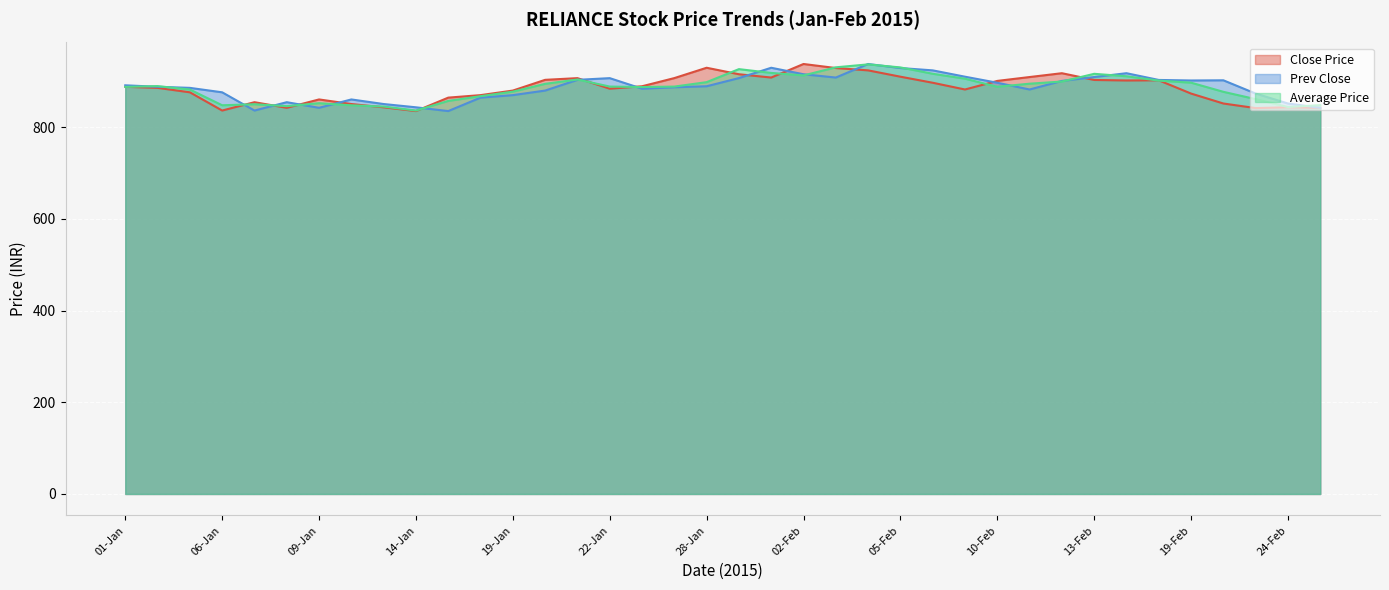

How many values in the Close Price series are below 887?

19